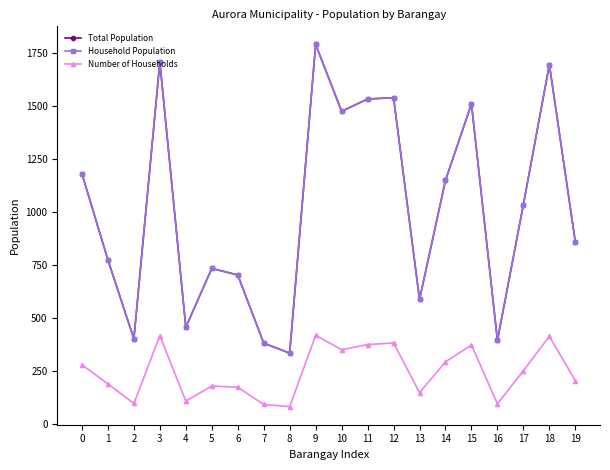

Where is the first local minimum for Number of Households?

2